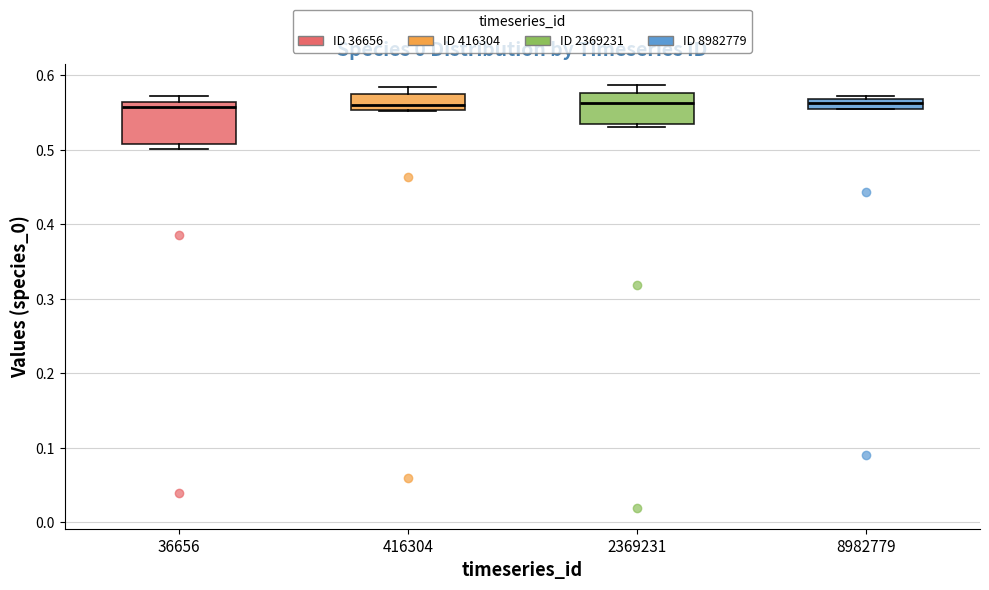

Where is the upper edge of the box at x = 416304 on the y-axis? The values are not printed on the chart, so give them approximately, as read against the axis.

0.57